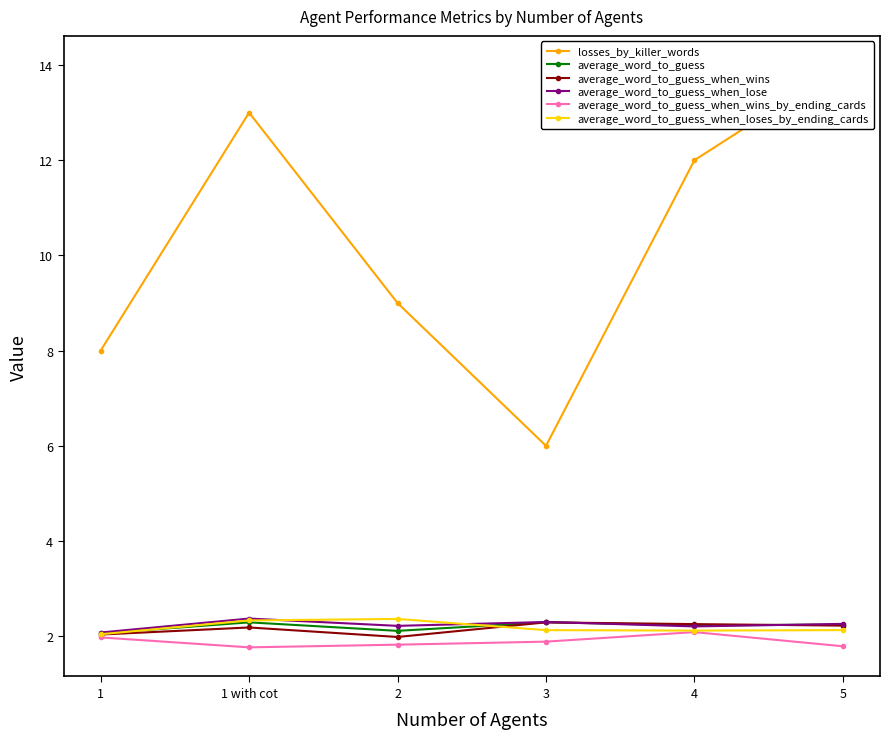

At which category does the chart reach its minimum across all series?

1 with cot